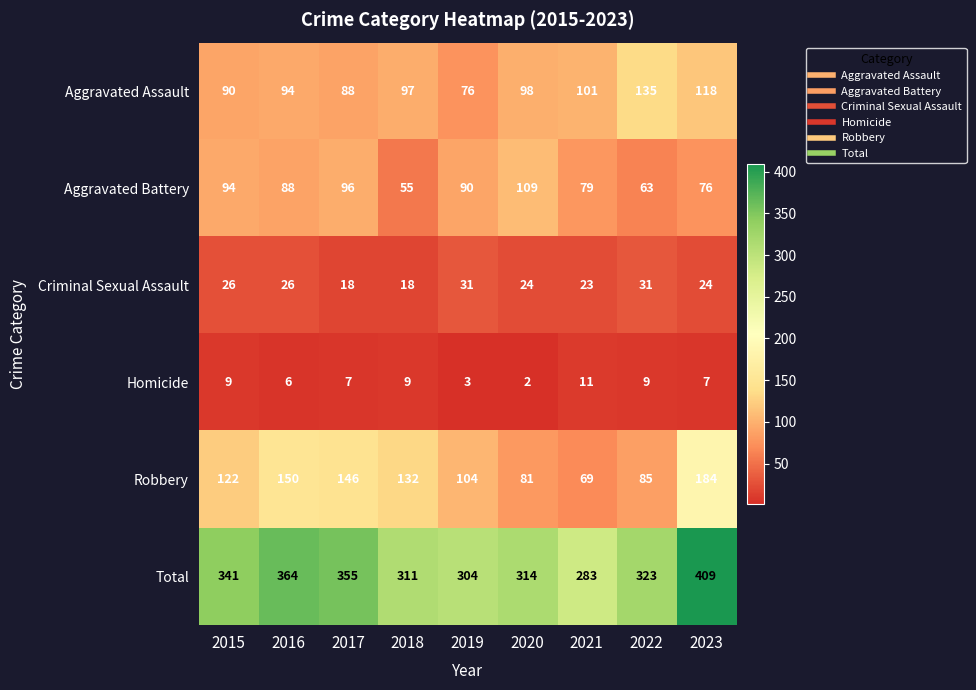

Which category has the highest value across all series?

2023